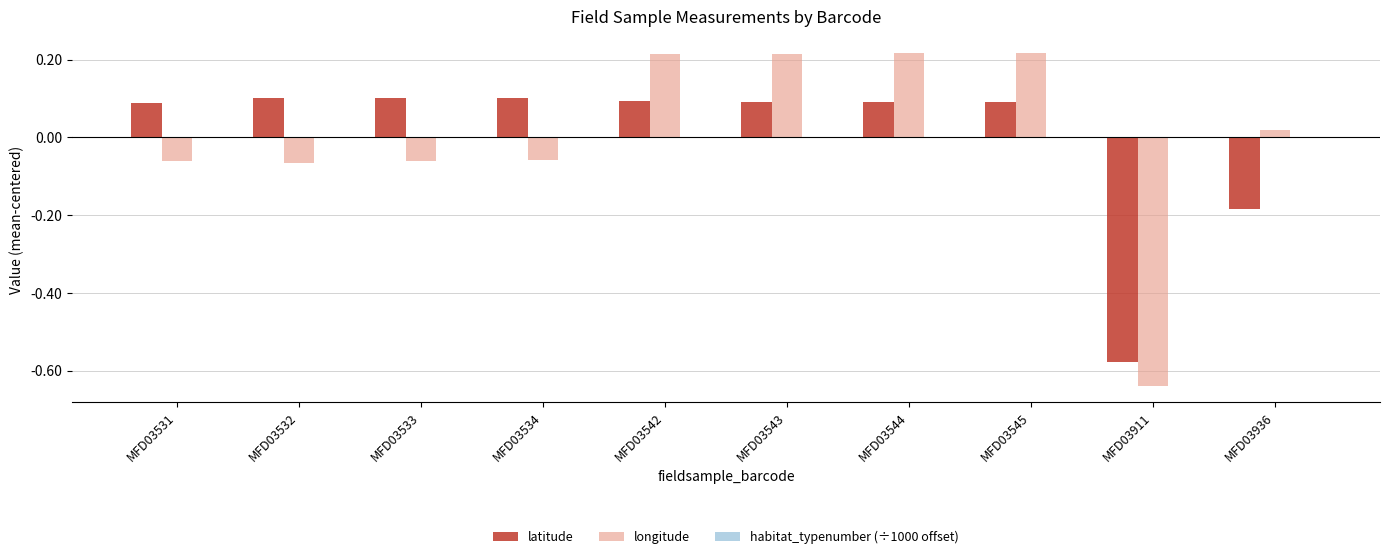

Between MFD03542 and MFD03936, which series saw the biggest shift?

latitude